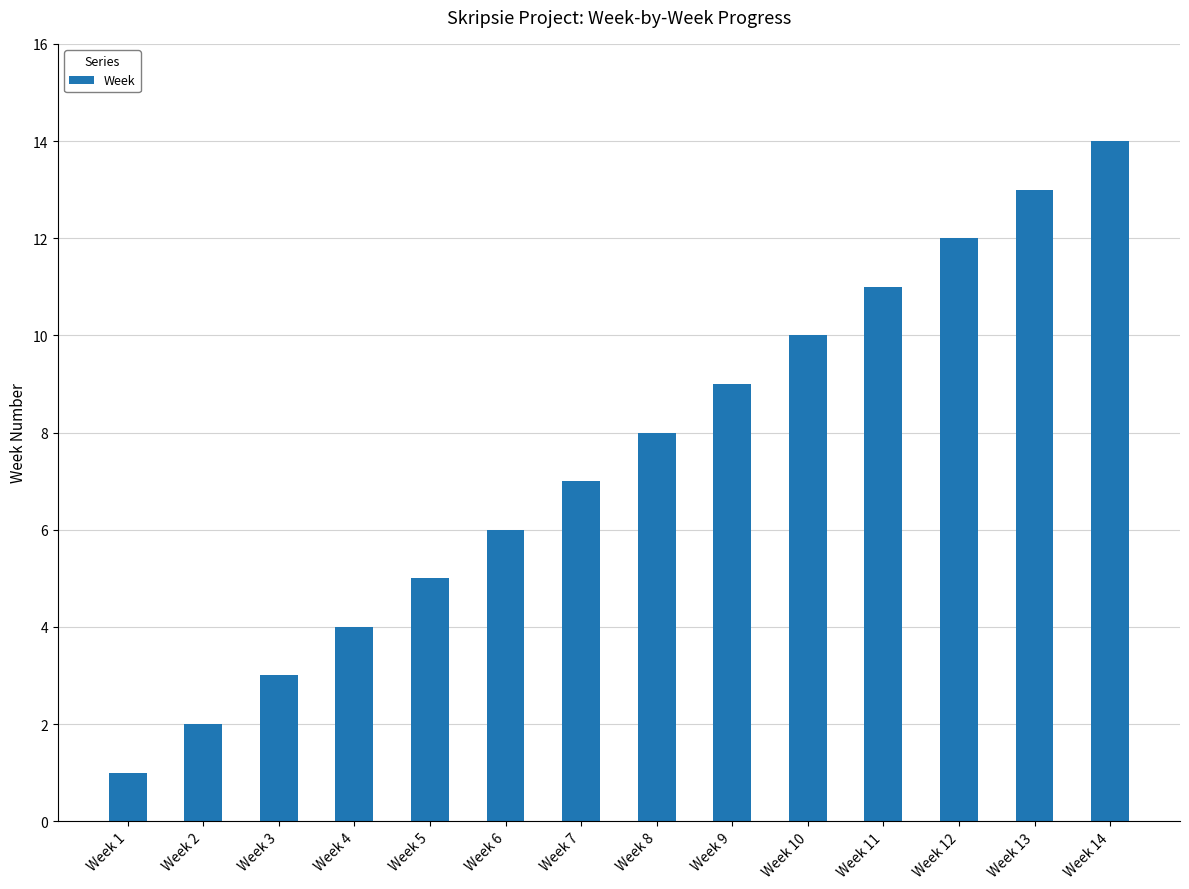

Is it true that the value at Week 14 is 14?

True